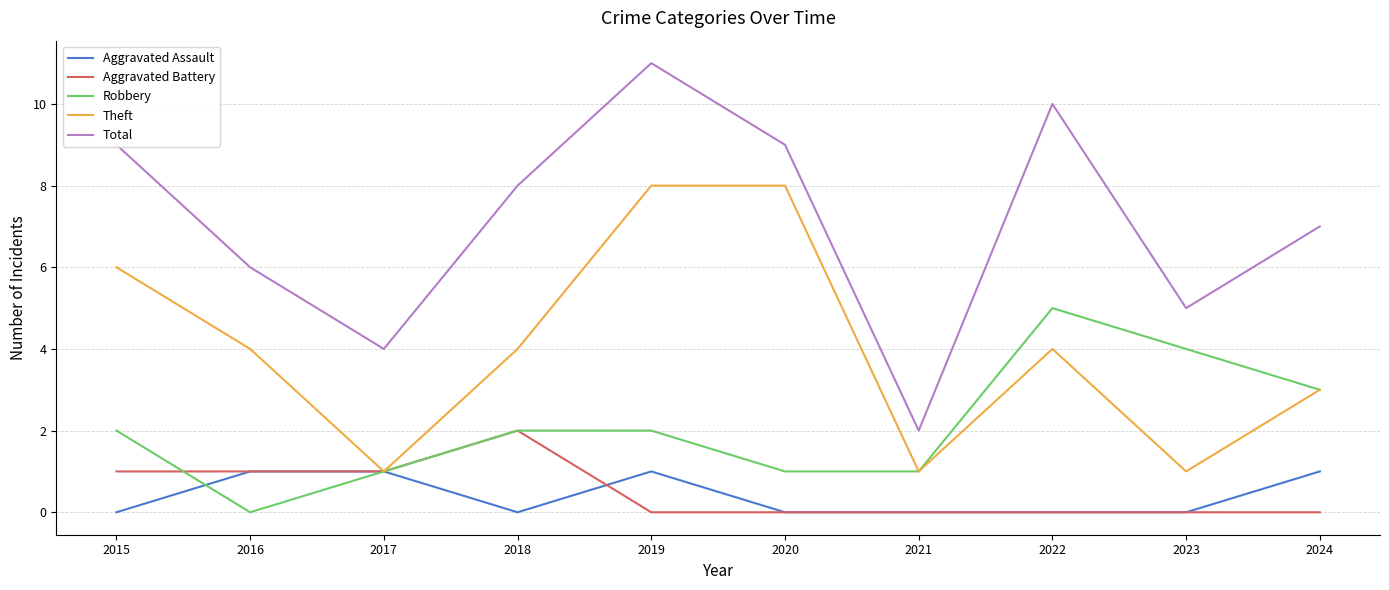

Which category has the highest value across all series?

2019